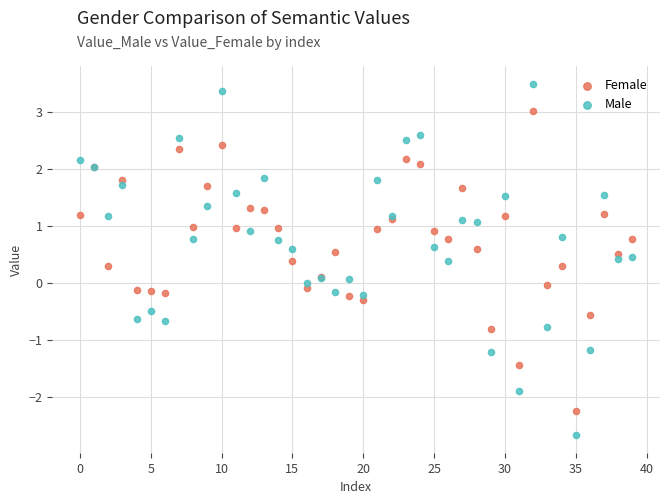

What are all the series names shown in the legend?

Female, Male